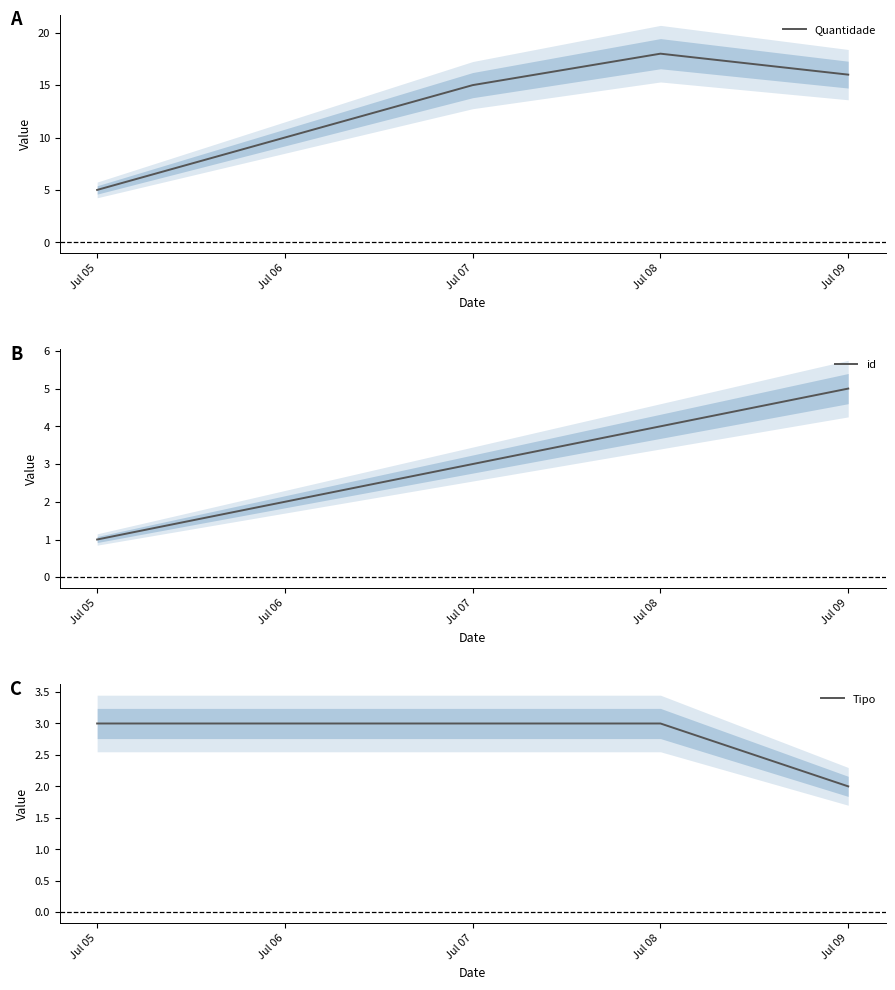

Which has a higher value, Jul 09 or Jul 05?

Jul 09